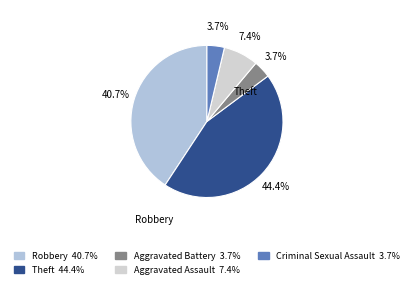

How many segments does this pie chart have?

5